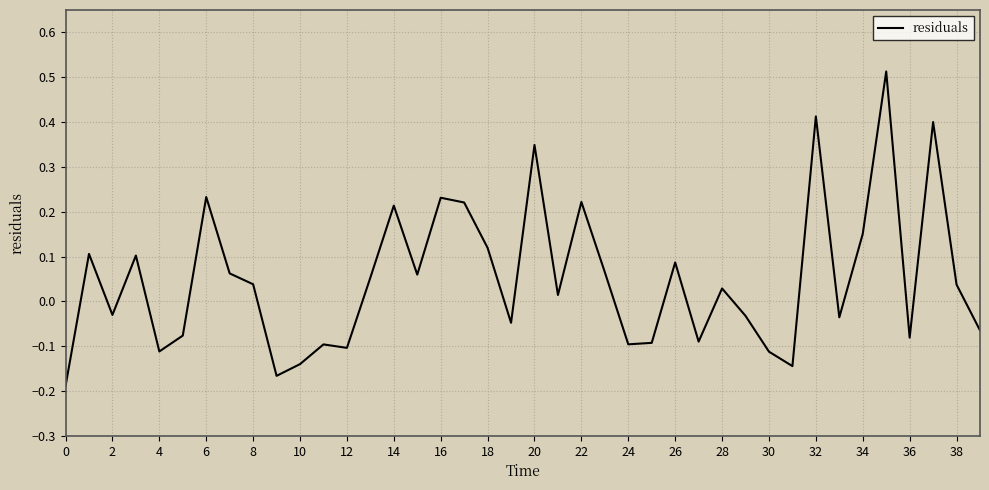

Does the chart have visible grid lines?

Yes